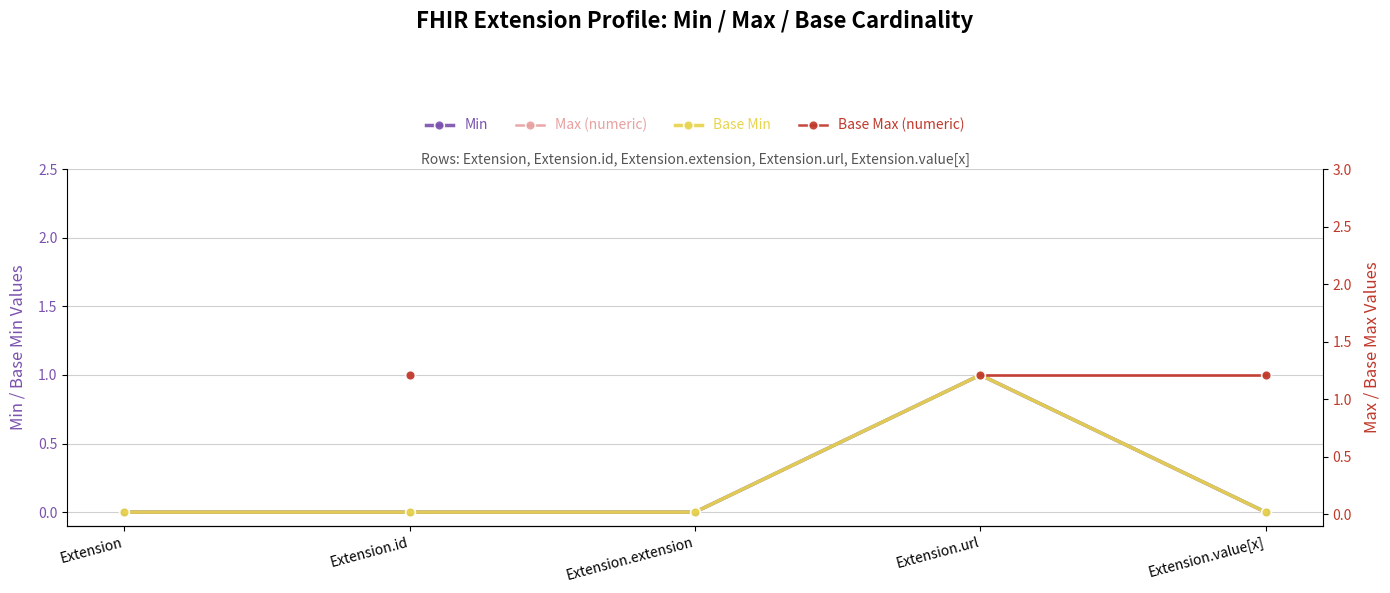

At how many categories does at least one series exceed 0?

3